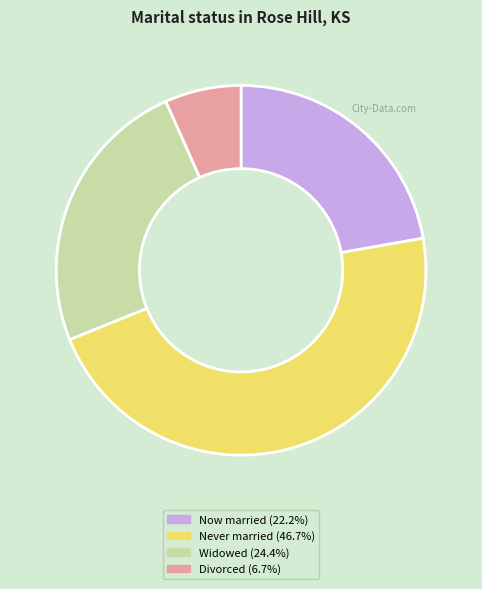

Is there any slice that represents more than half of the pie?

No